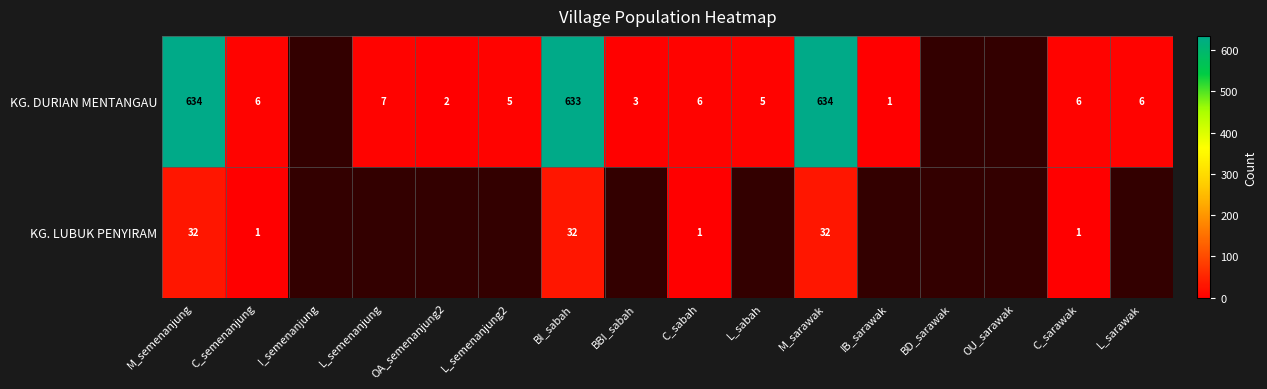

Between I_semenanjung and BD_sarawak, which is larger?

BD_sarawak